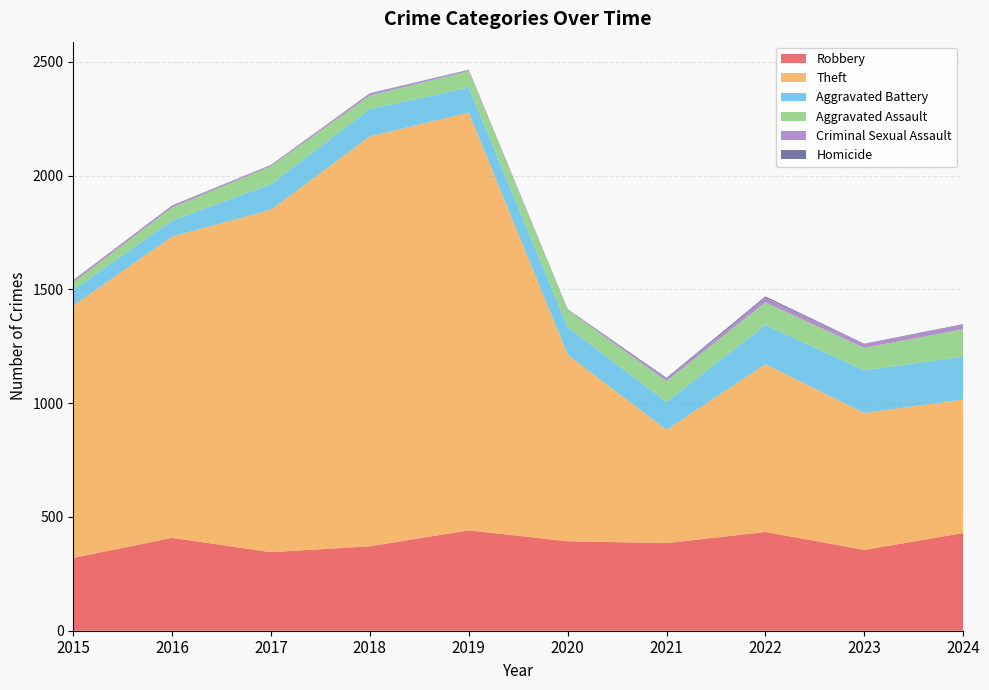

Reading left to right, transcribe all the data shown in this chart.

Robbery: 2015=320	2016=408	2017=345	2018=371	2019=441	2020=393	2021=385	2022=434	2023=355	2024=429
Theft: 2015=1109	2016=1324	2017=1505	2018=1801	2019=1836	2020=820	2021=498	2022=737	2023=602	2024=587
Aggravated Battery: 2015=68	2016=70	2017=112	2018=120	2019=110	2020=121	2021=122	2022=172	2023=187	2024=188
Aggravated Assault: 2015=34	2016=58	2017=79	2018=60	2019=72	2020=75	2021=92	2022=100	2023=99	2024=121
Criminal Sexual Assault: 2015=10	2016=8	2017=5	2018=9	2019=5	2020=2	2021=10	2022=20	2023=16	2024=19
Homicide: 2015=0	2016=1	2017=1	2018=1	2019=1	2020=2	2021=4	2022=6	2023=2	2024=3